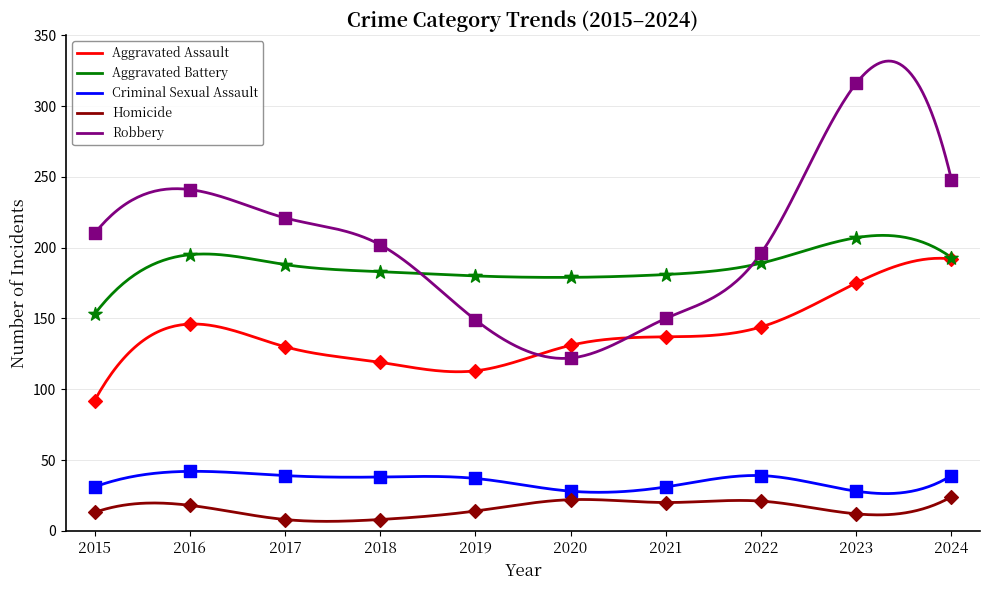

Is the value of Aggravated Battery at 2024 greater than the value of Criminal Sexual Assault at 2022?

Yes